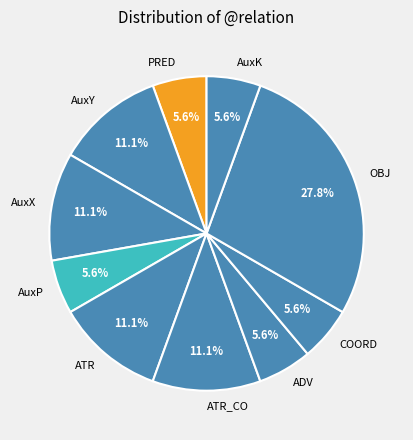

Is ATR_CO the majority of the pie?

No